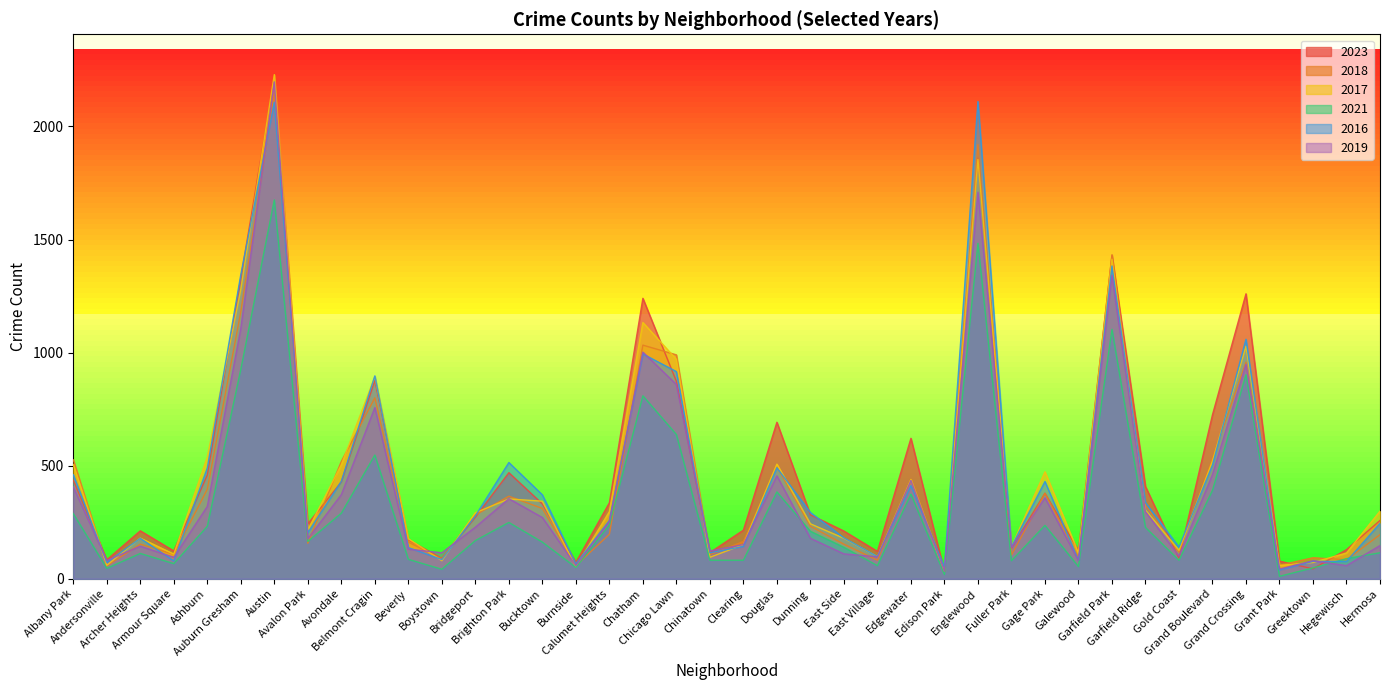

What is the difference between the maximum and minimum values in the 2023 series?

2181